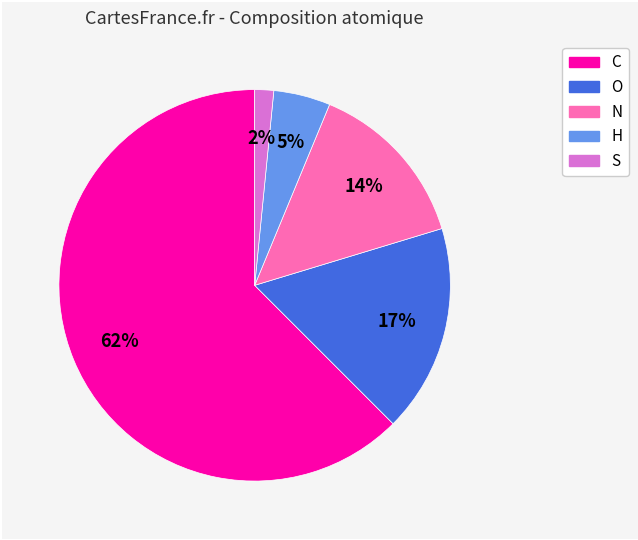

To the nearest percent, what percentage of the pie is H?

5%